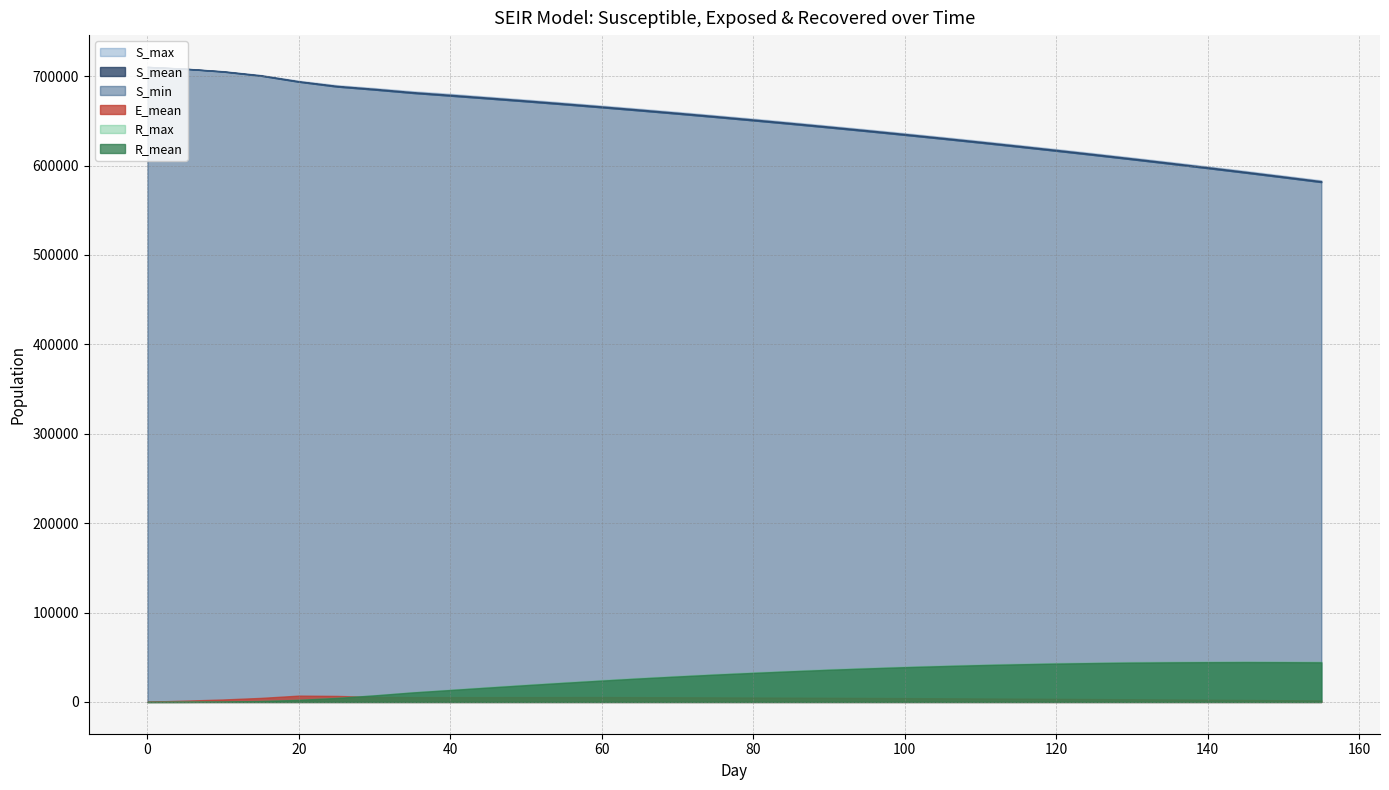

True or false: S_mean and S_min cross at least once.

False